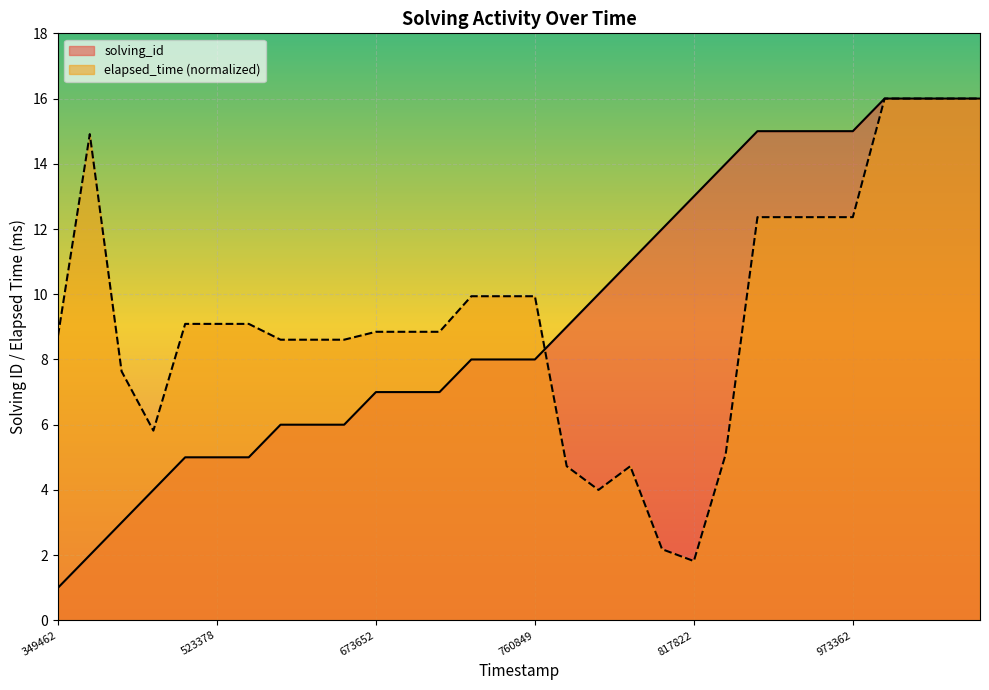

The value of solving_id at 1535519760464 is 8.0. True or false?

True